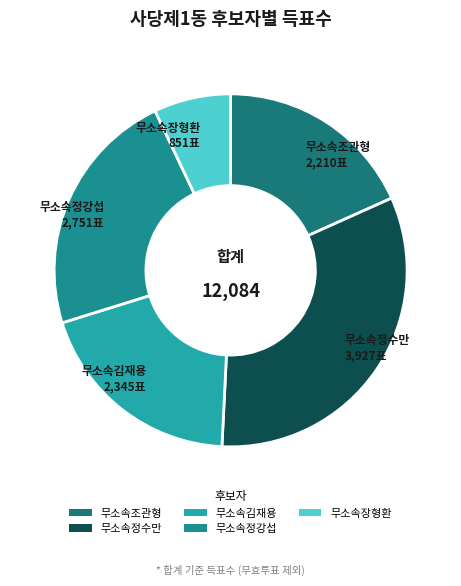

Is it true that 무소속김재용 is 19% of the pie?

True